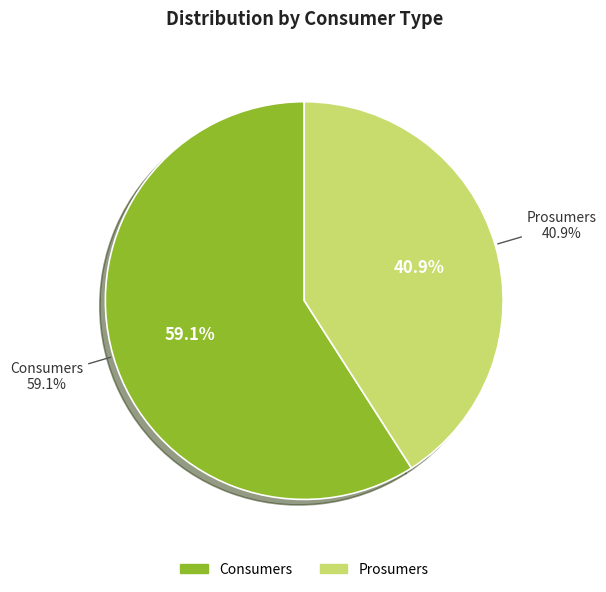

Which slice is the largest?

Consumers